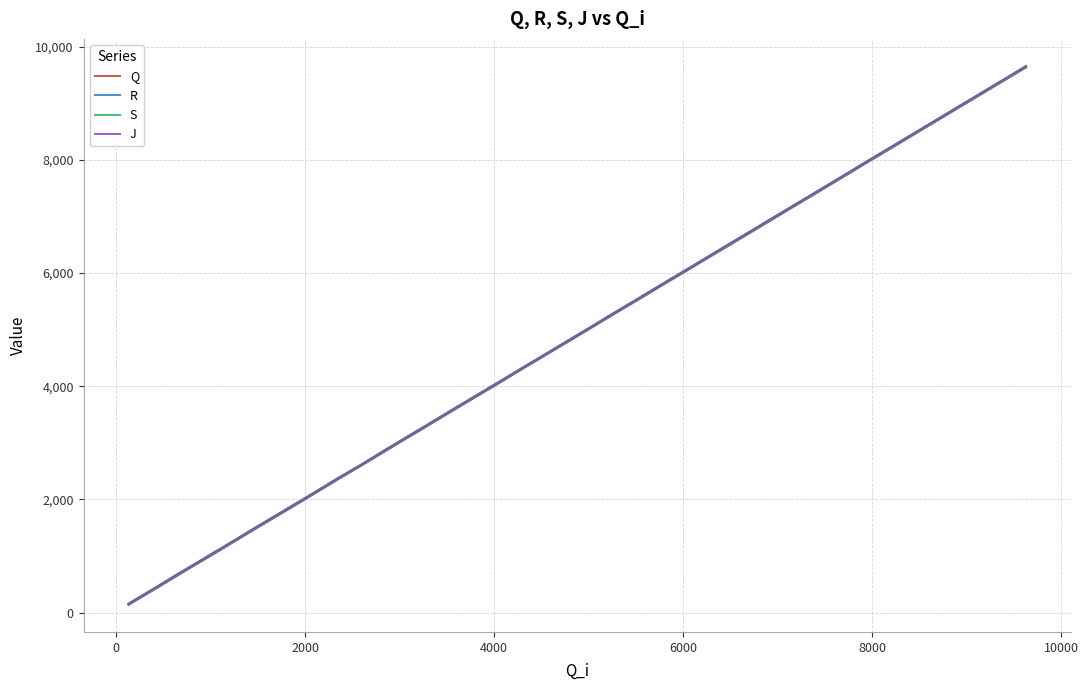

What is the smallest value displayed?

135